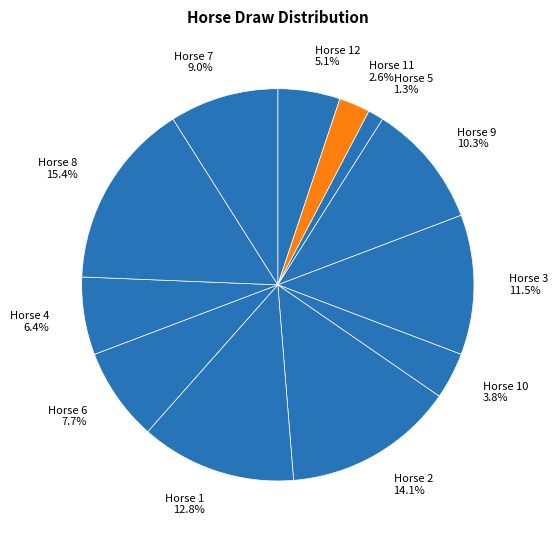

Rank the categories by value from lowest to highest.

Horse 5 1.3%, Horse 11 2.6%, Horse 10 3.8%, Horse 12 5.1%, Horse 4 6.4%, Horse 6 7.7%, Horse 7 9.0%, Horse 9 10.3%, Horse 3 11.5%, Horse 1 12.8%, Horse 2 14.1%, Horse 8 15.4%